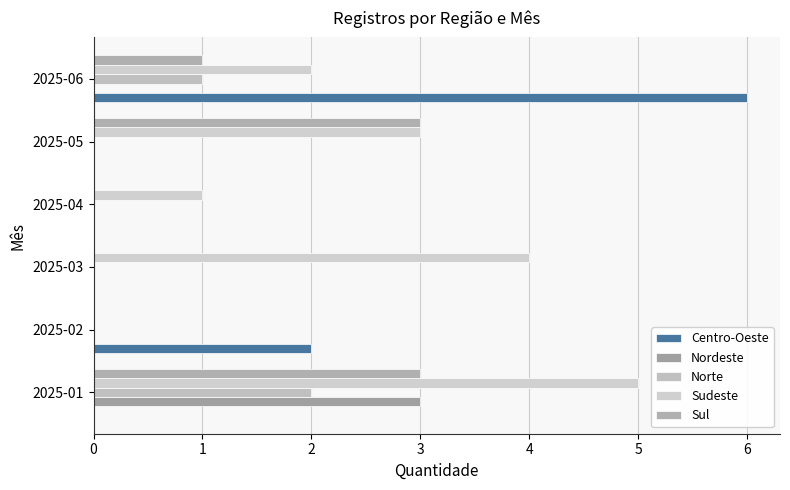

How many series are shown in this chart?

5